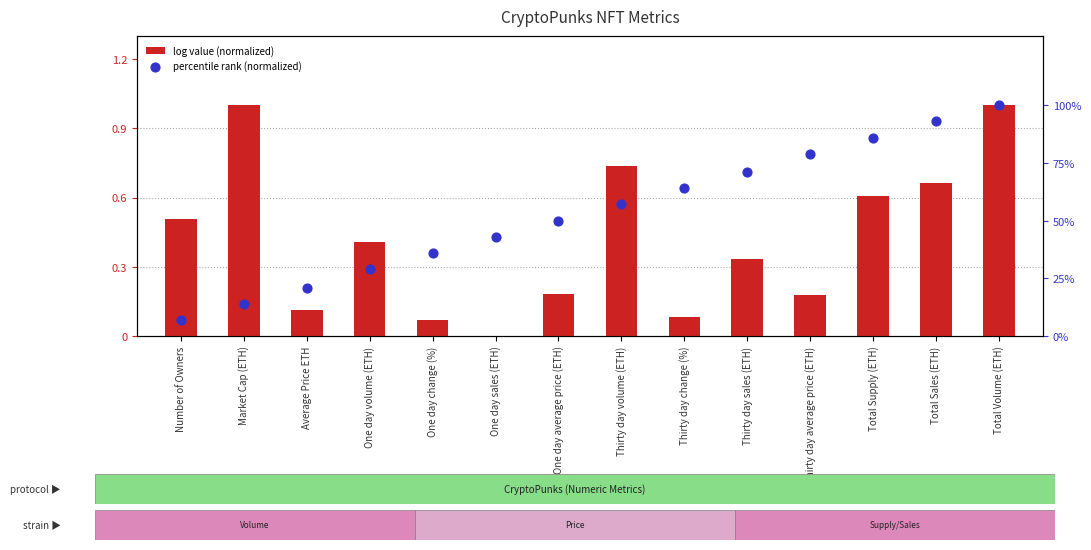

Which series has the largest Y range (max minus min)?

log value (normalized)